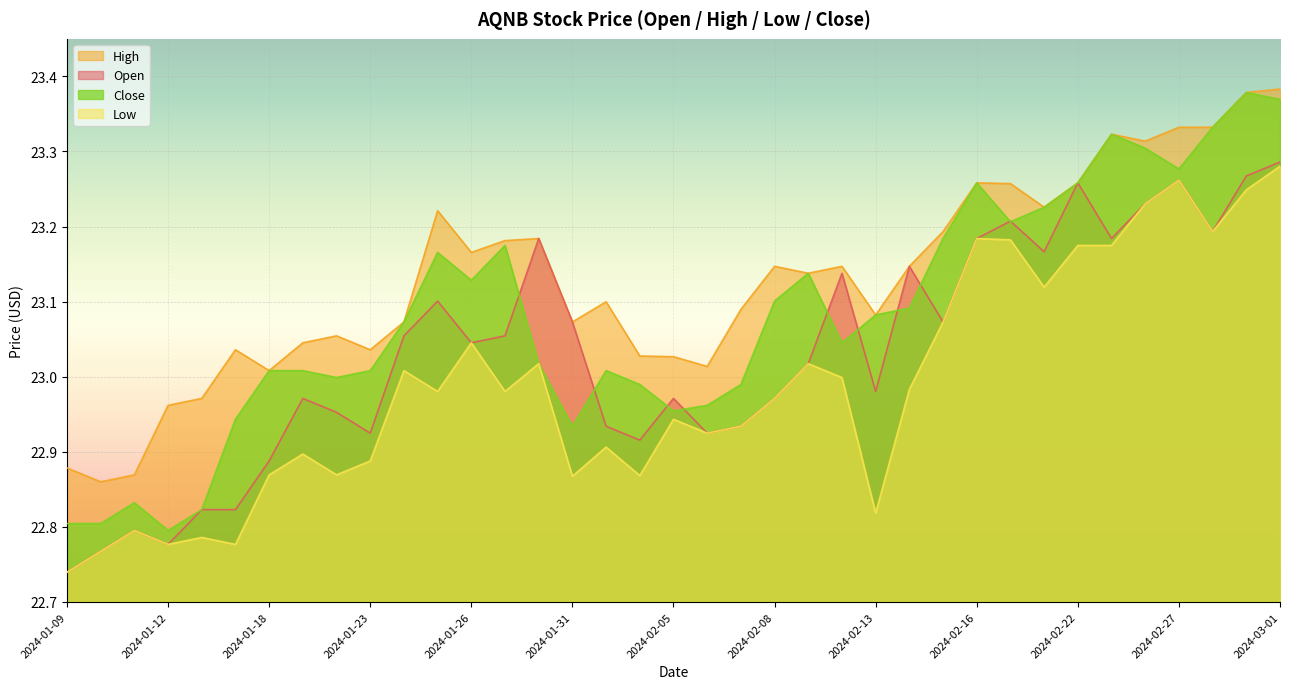

Does the chart display data point markers on the line(s)?

No